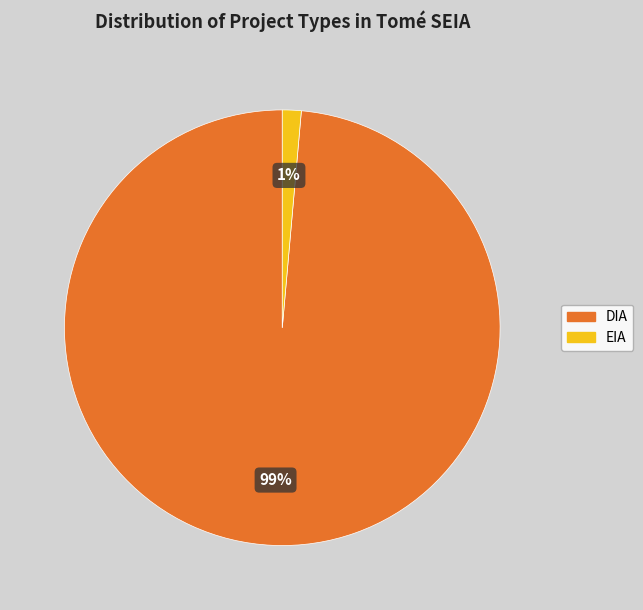

To the nearest percent, what is the average slice percentage?

50%